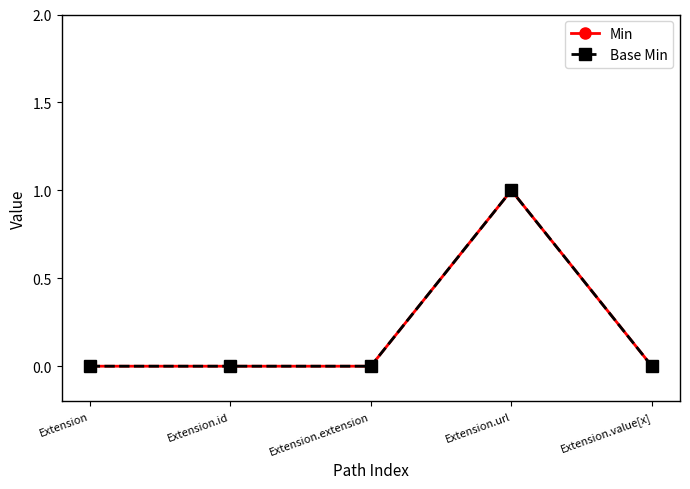

How many categories are shown in the chart?

5